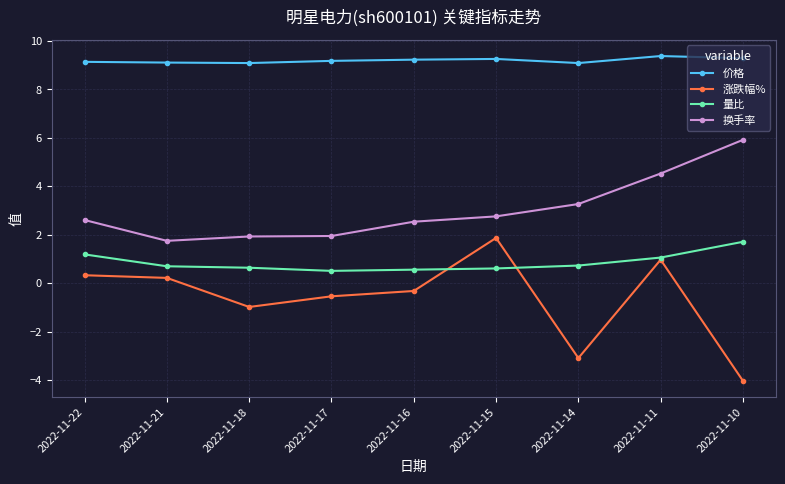

True or false: 涨跌幅% and 量比 cross at least once.

True